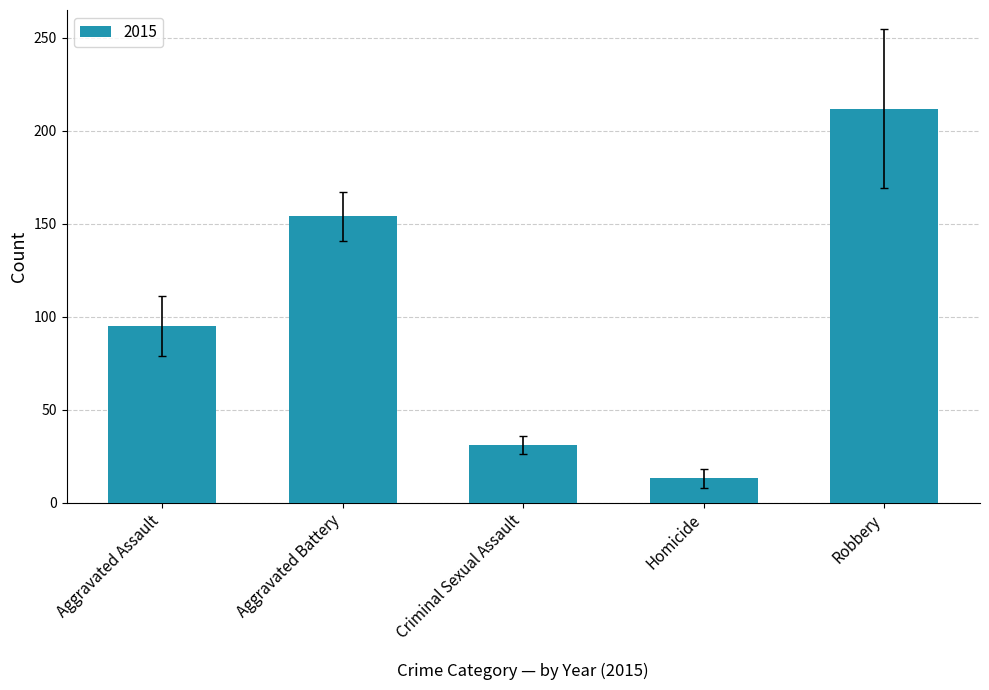

List the labels in order of value, largest first.

Robbery, Aggravated Battery, Aggravated Assault, Criminal Sexual Assault, Homicide